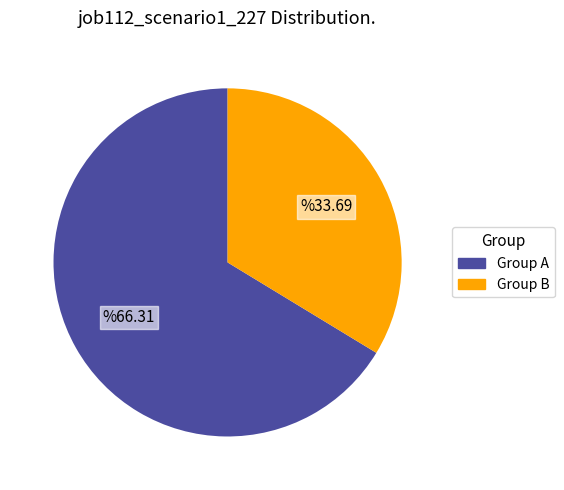

What is the ratio of the value at Group B to the value at Group A?

0.5